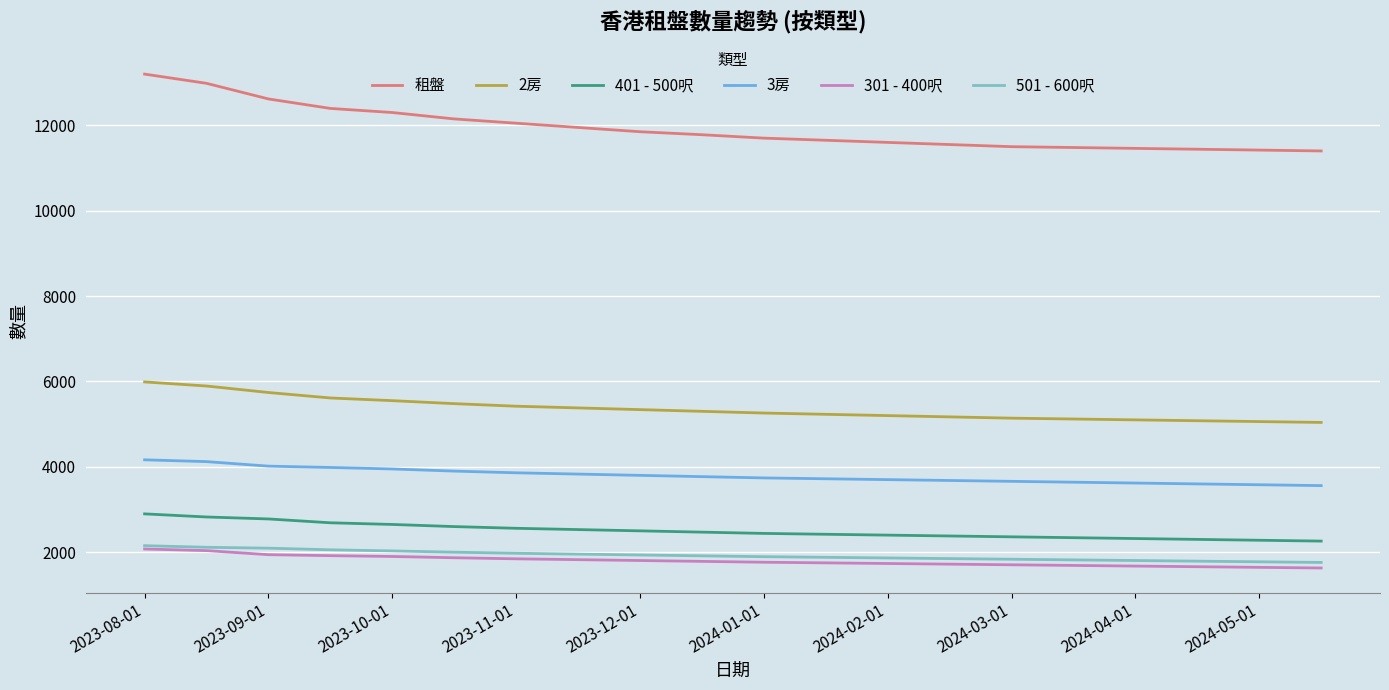

True or false: 租盤 and 401 - 500呎 cross at least once.

False